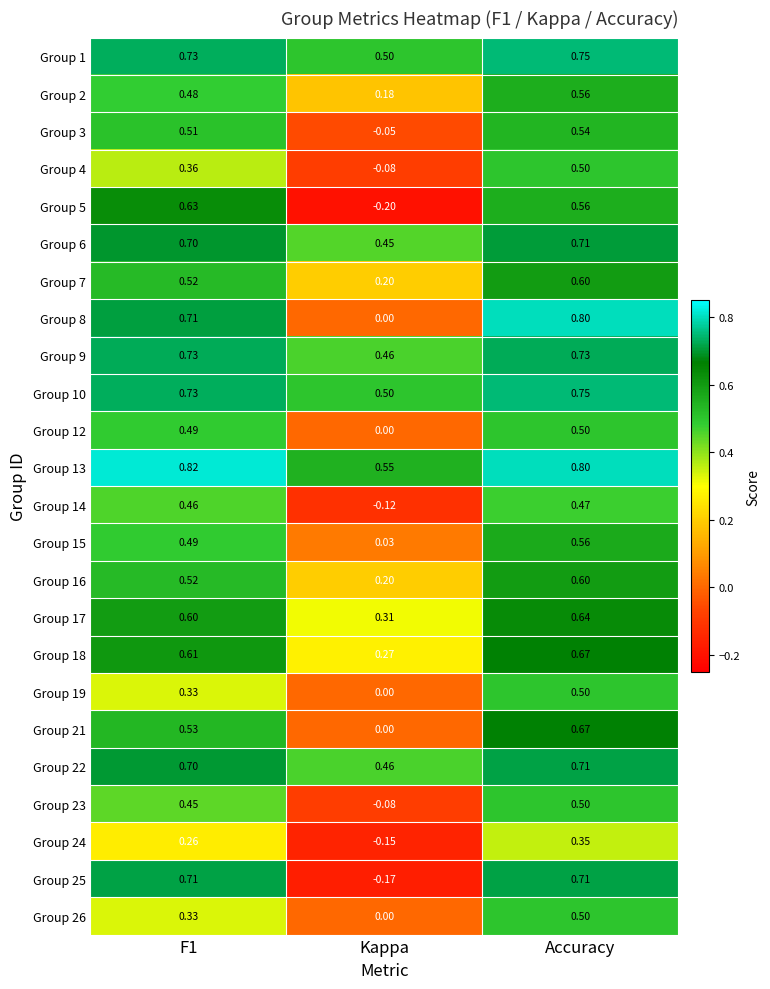

Which category has the lowest value in the Group 18 series?

Kappa